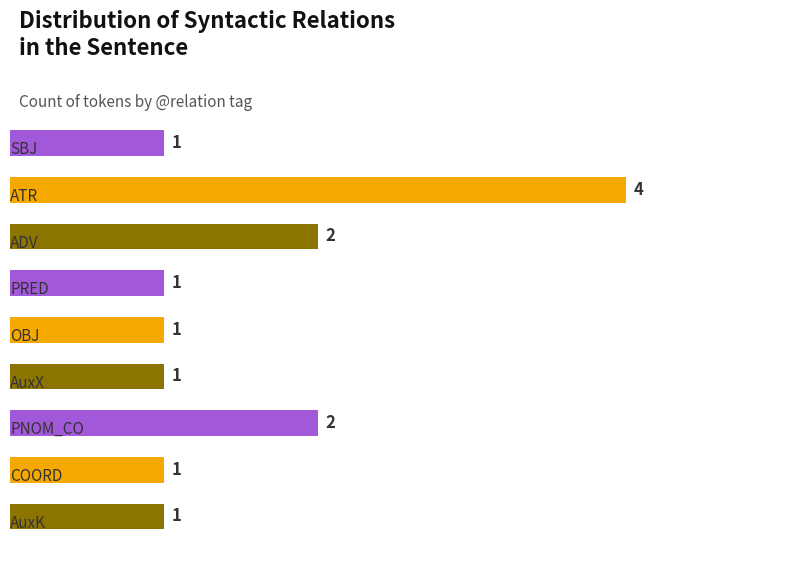

What is the value of the 8th bar from the top?

1